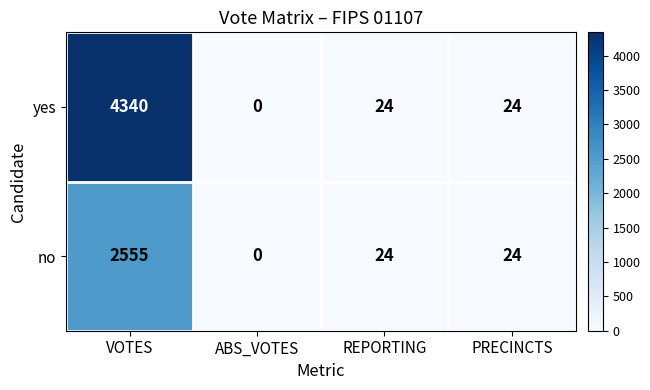

Where does the yes series first go above 24?

VOTES